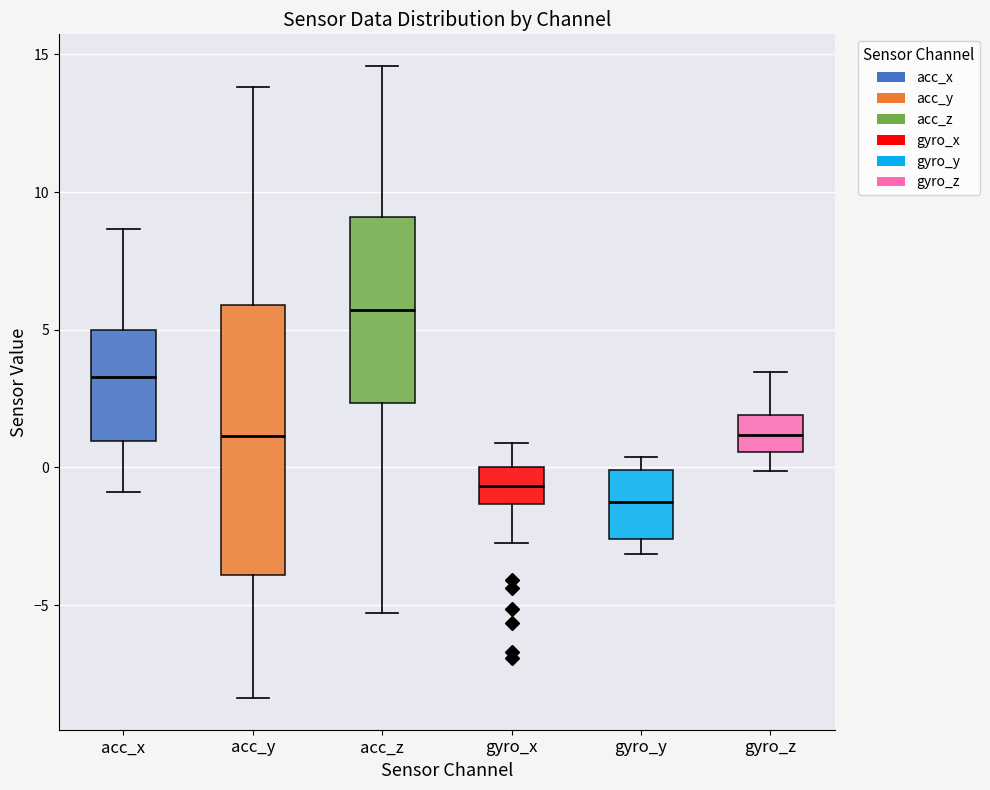

Reading left to right, transcribe this box plot: for each box, give where its median line is, the range the box spans, and where its two whiskers end, as read against the y-axis. The values are not printed on the chart, so give them approximately, as read against the axis.

acc_x: median 3.5, box 1.0 to 5.0, whiskers -1.0 to 8.5
acc_y: median 1.0, box -4.0 to 6.0, whiskers -8.5 to 14.0
acc_z: median 5.5, box 2.5 to 9.0, whiskers -5.5 to 14.5
gyro_x: median -0.5, box -1.5 to 0.0, whiskers -2.5 to 1.0
gyro_y: median -1.0, box -2.5 to 0.0, whiskers -3.0 to 0.5
gyro_z: median 1.0, box 0.5 to 2.0, whiskers 0.0 to 3.5